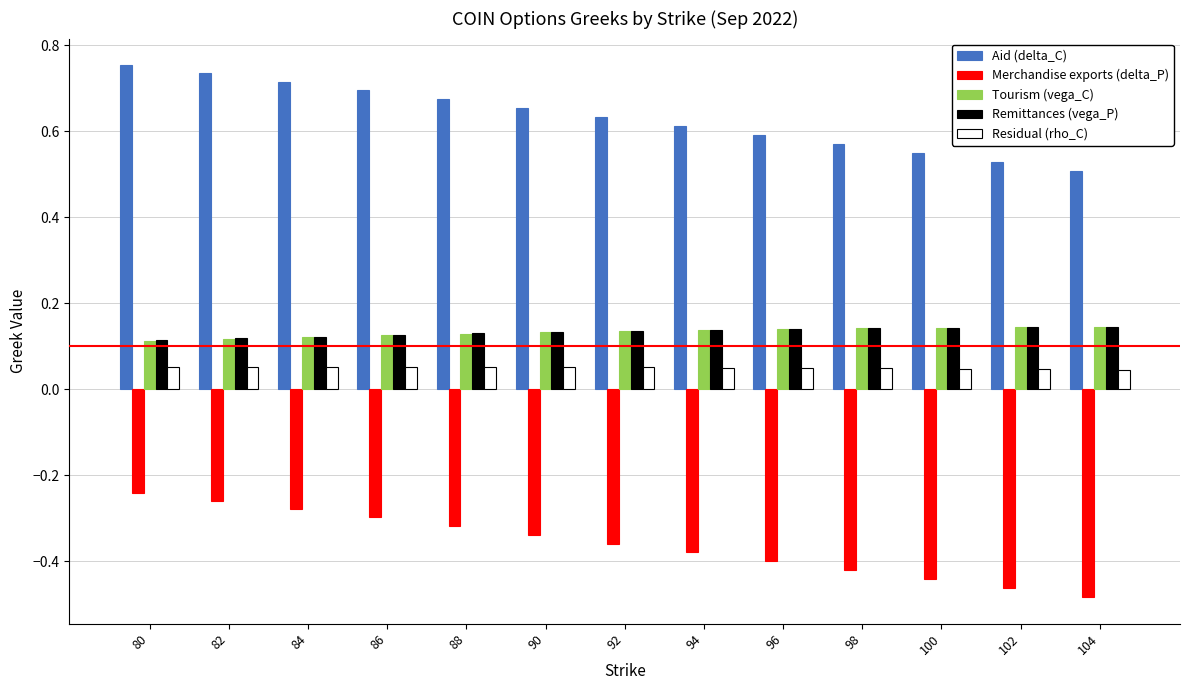

How many Aid (delta_C) values are between 0 and 1?

13